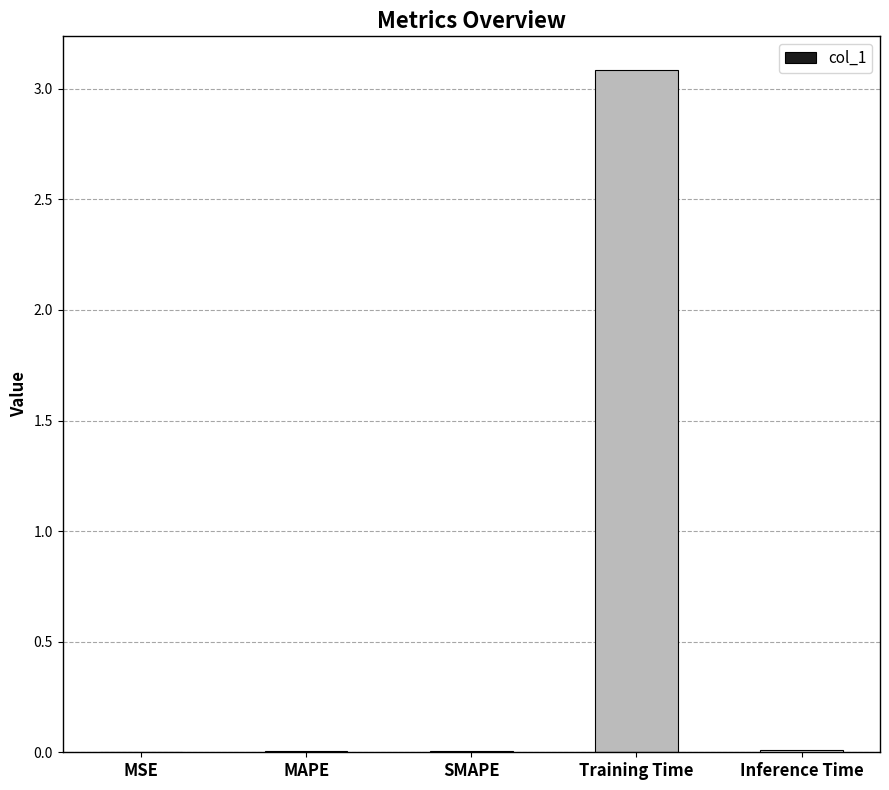

The chart shows a value of 3.1 at Training Time. True or false?

True